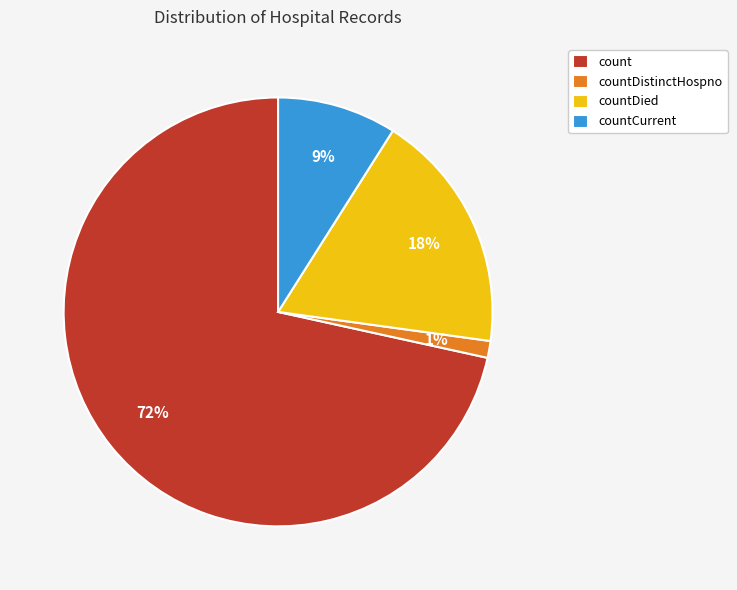

What is the ratio of the value at countCurrent to the value at count?

0.1